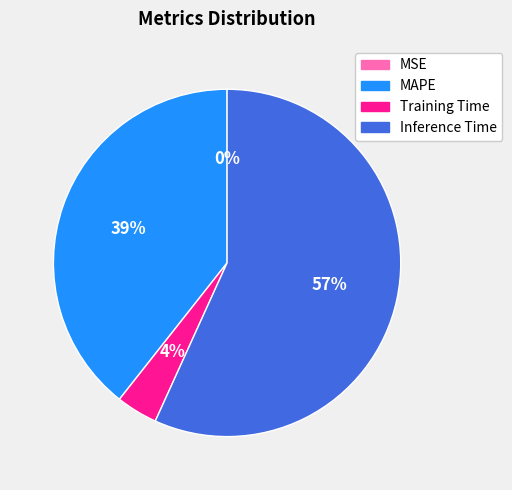

Is Inference Time the majority of the pie?

Yes